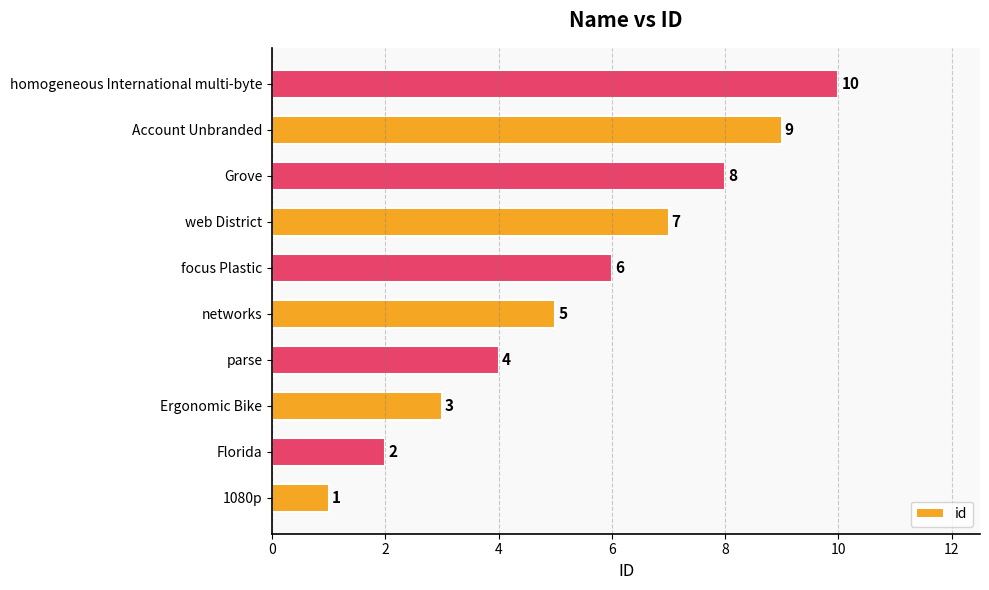

True or false: the data shows 2 at 1080p.

False